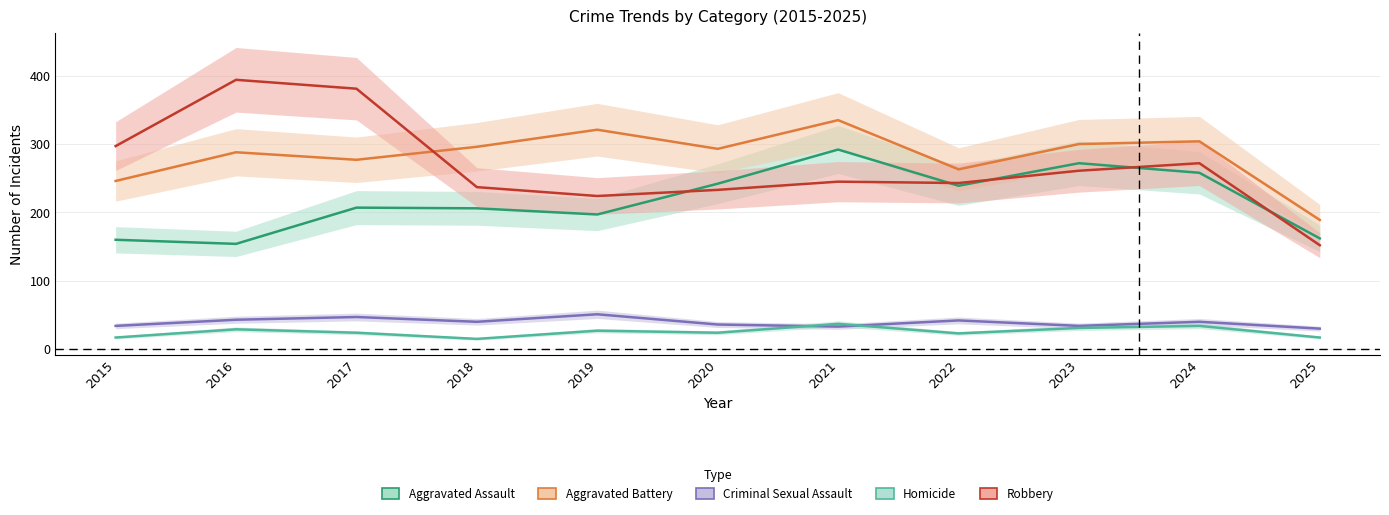

Count the number of categories in the chart.

11